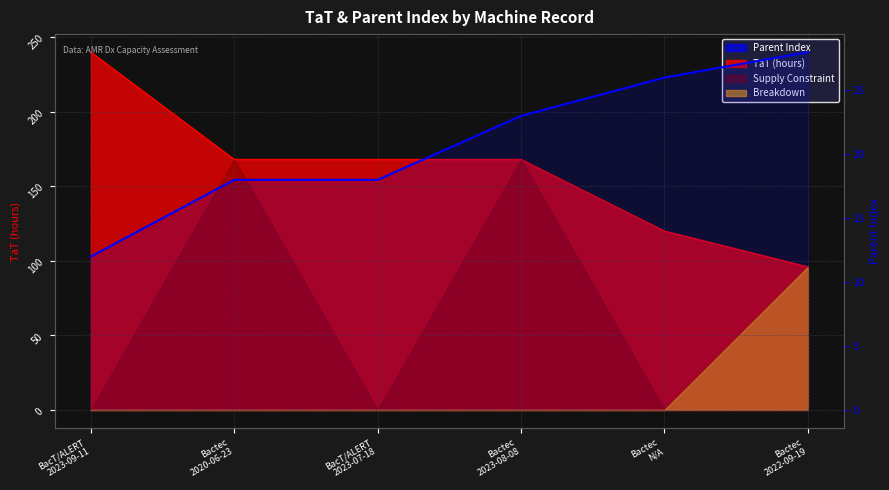

How many data points does each series have?

6